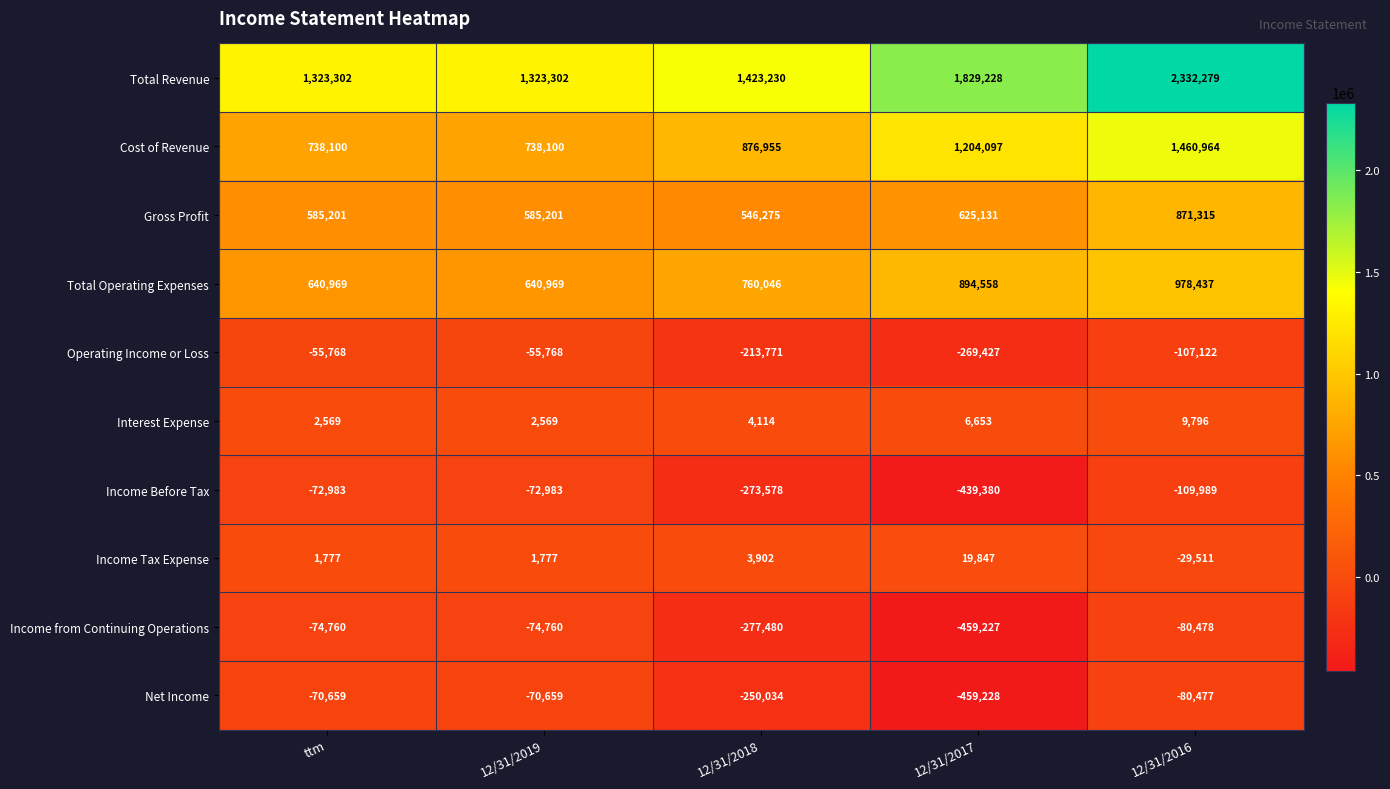

True or false: Operating Income or Loss has a value of -269427 at 12/31/2017.

True